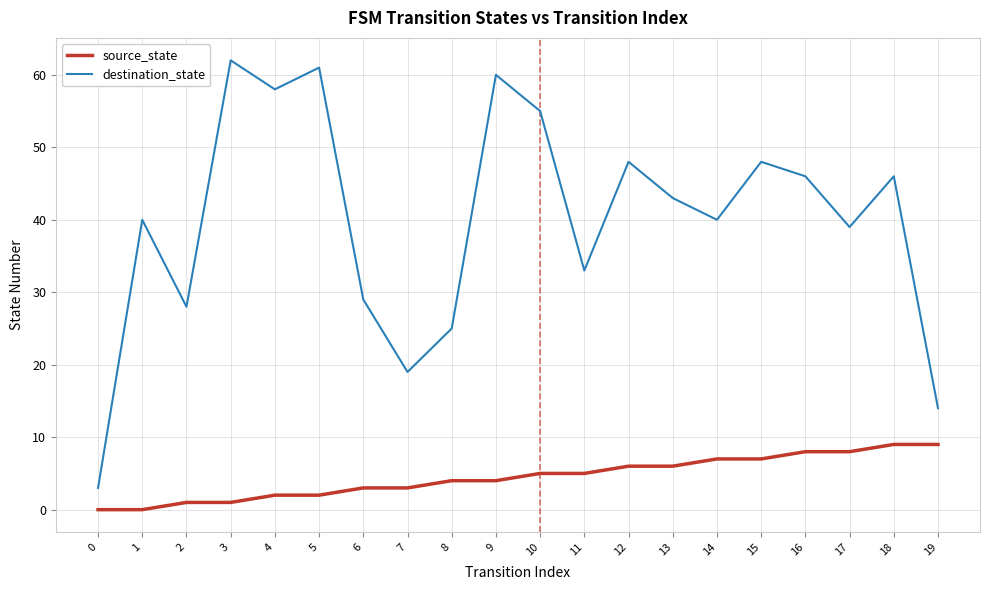

True or false: source_state has a value of 8 at 16.

True